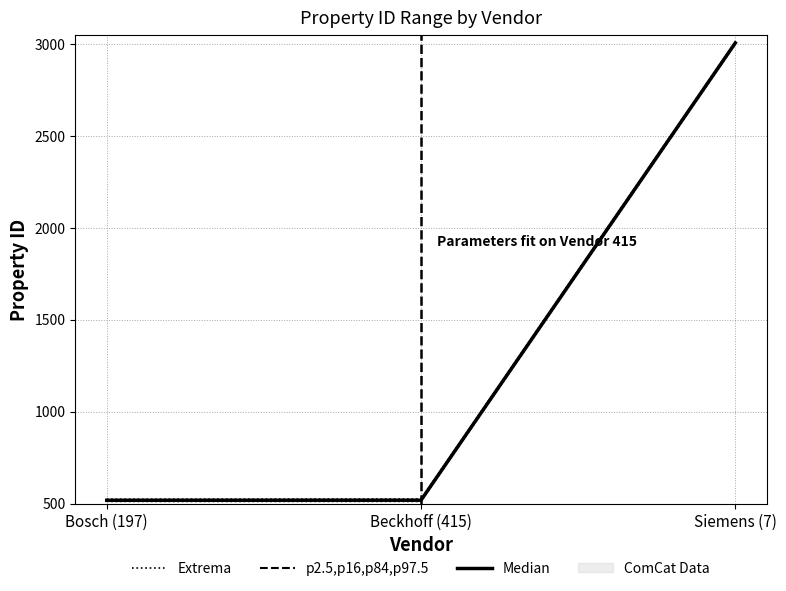

How many distinct data groups are displayed?

3